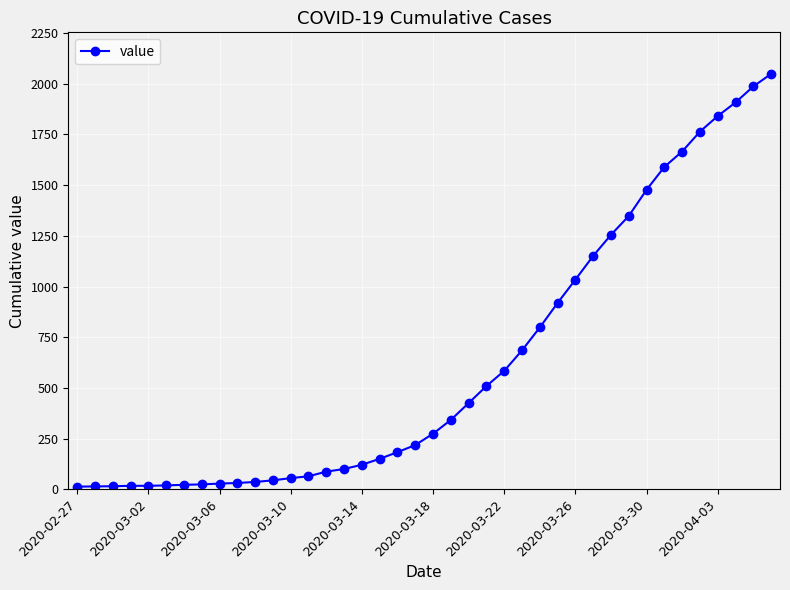

What is the maximum value shown in the chart?

2049